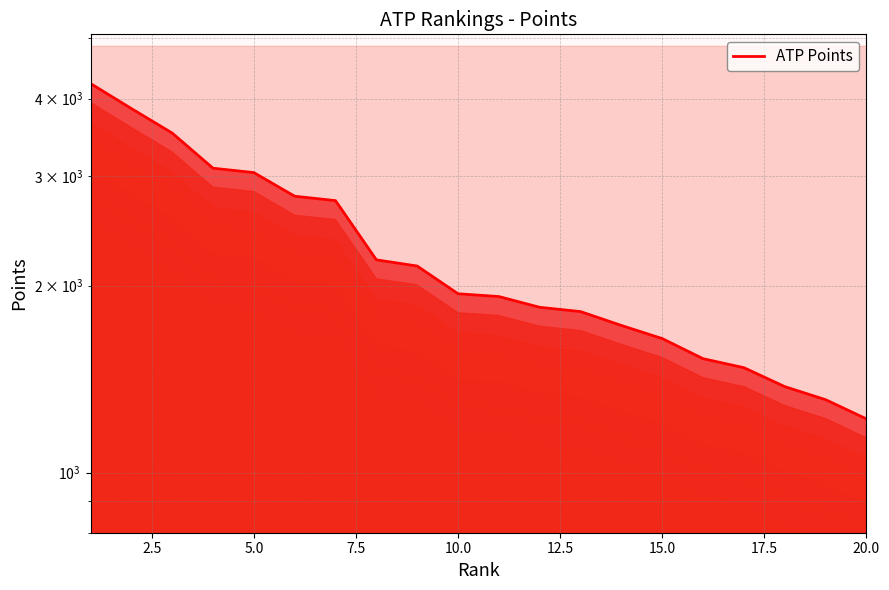

The chart shows a value of 2448 at 16. True or false?

False